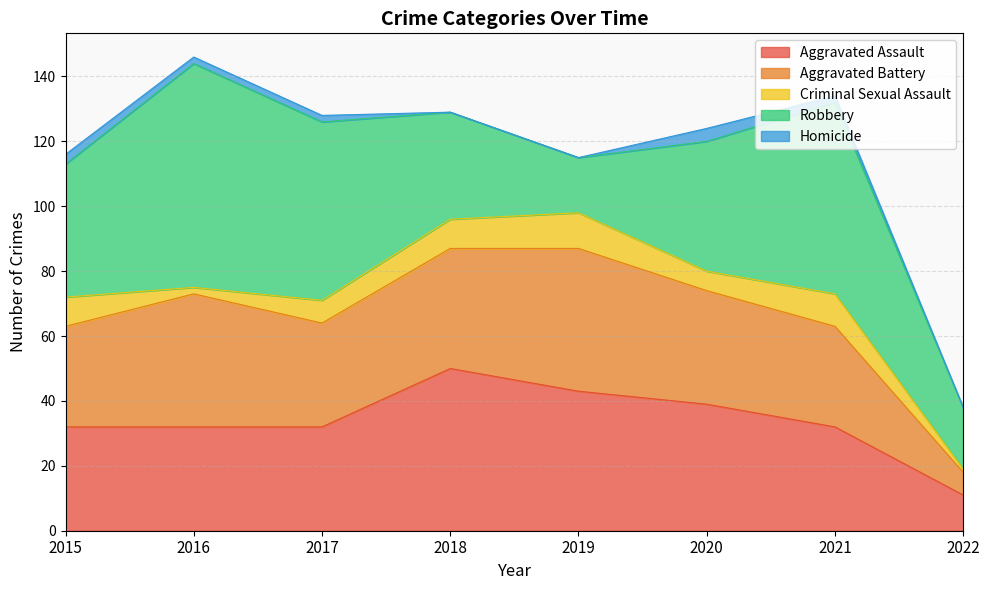

Reading left to right, list all the values displayed in this chart.

Aggravated Assault: 32	32	32	50	43	39	32	11
Aggravated Battery: 31	41	32	37	44	35	31	7
Criminal Sexual Assault: 9	2	7	9	11	6	10	1
Robbery: 41	69	55	33	17	40	59	19
Homicide: 3	2	2	0	0	4	2	0